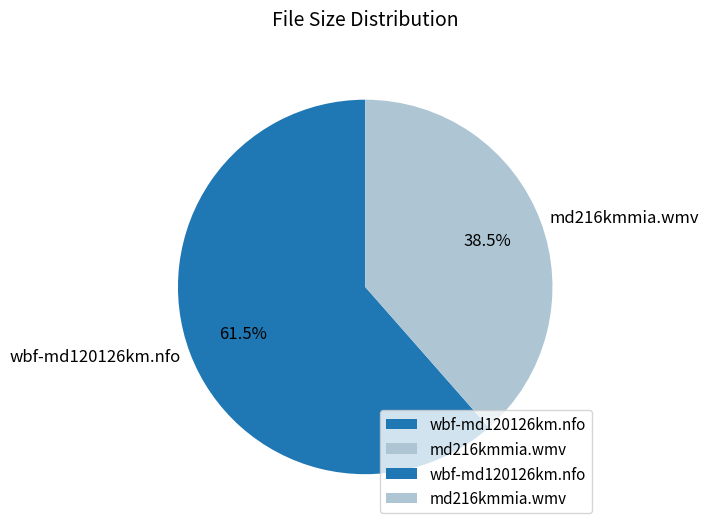

How many slices are in this pie chart?

2